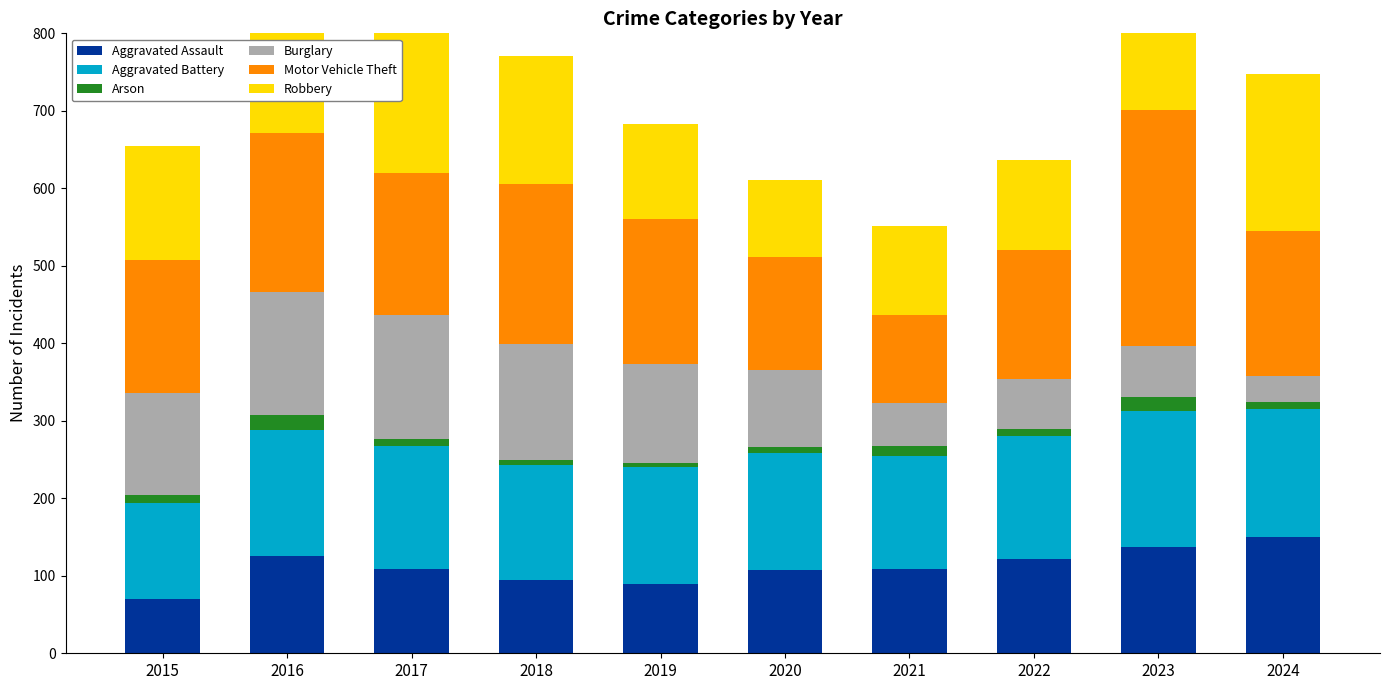

How many distinct data groups are displayed?

6